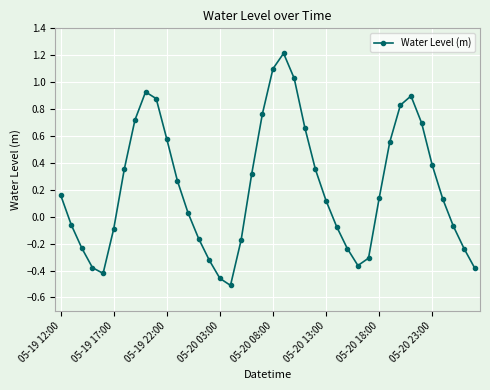

What is the difference between the maximum and minimum values?

1.7